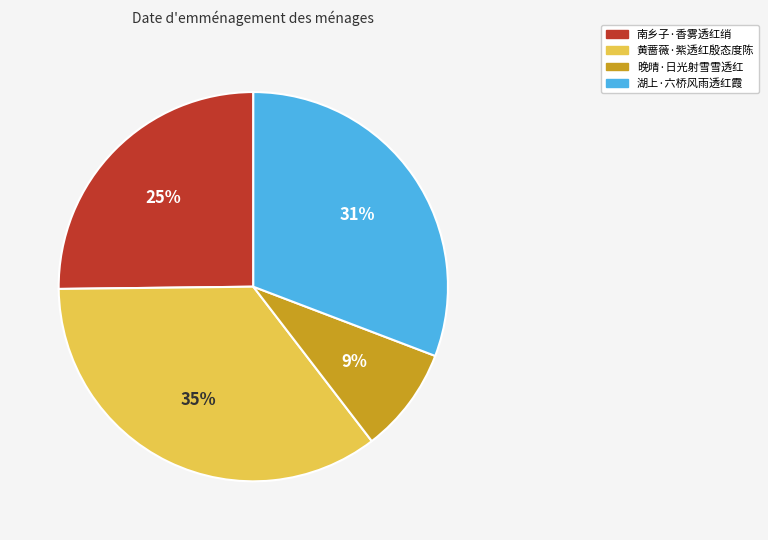

Approximately how many times larger is the value at 湖上·六桥风雨透红霞 compared to 黄蔷薇·紫透红殷态度陈?

0.9